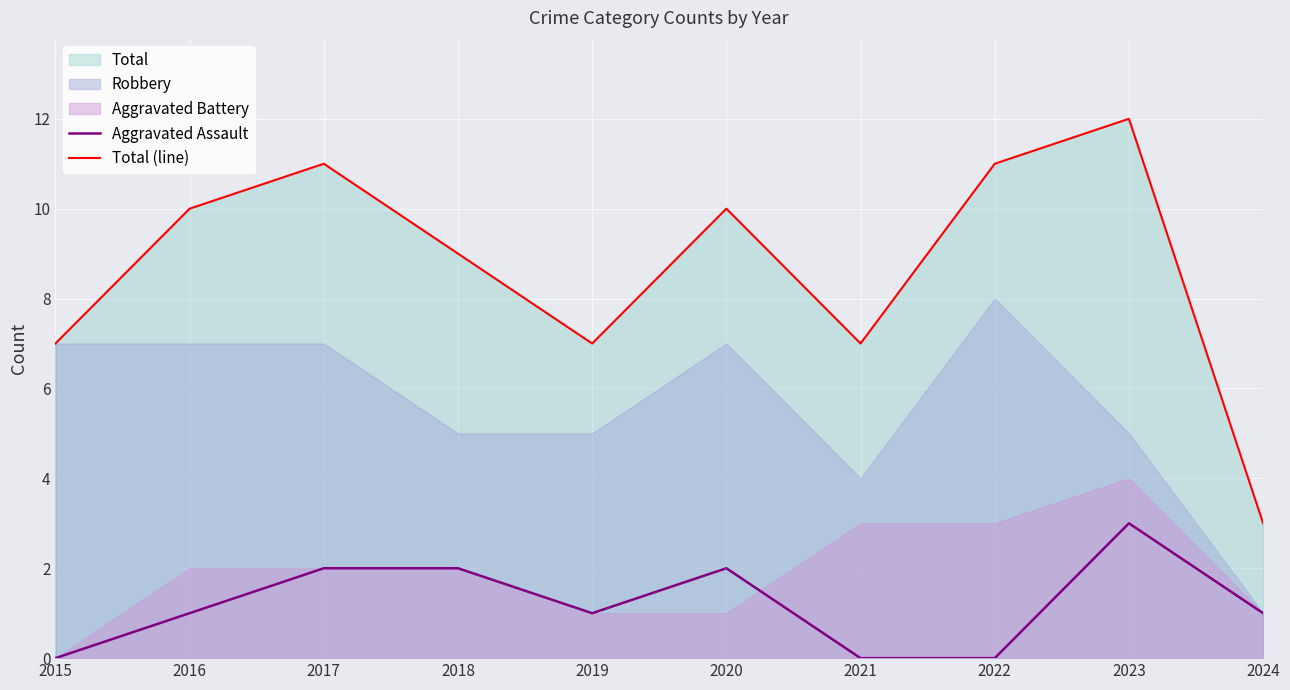

At which label does Total (line) first exceed 10?

2017